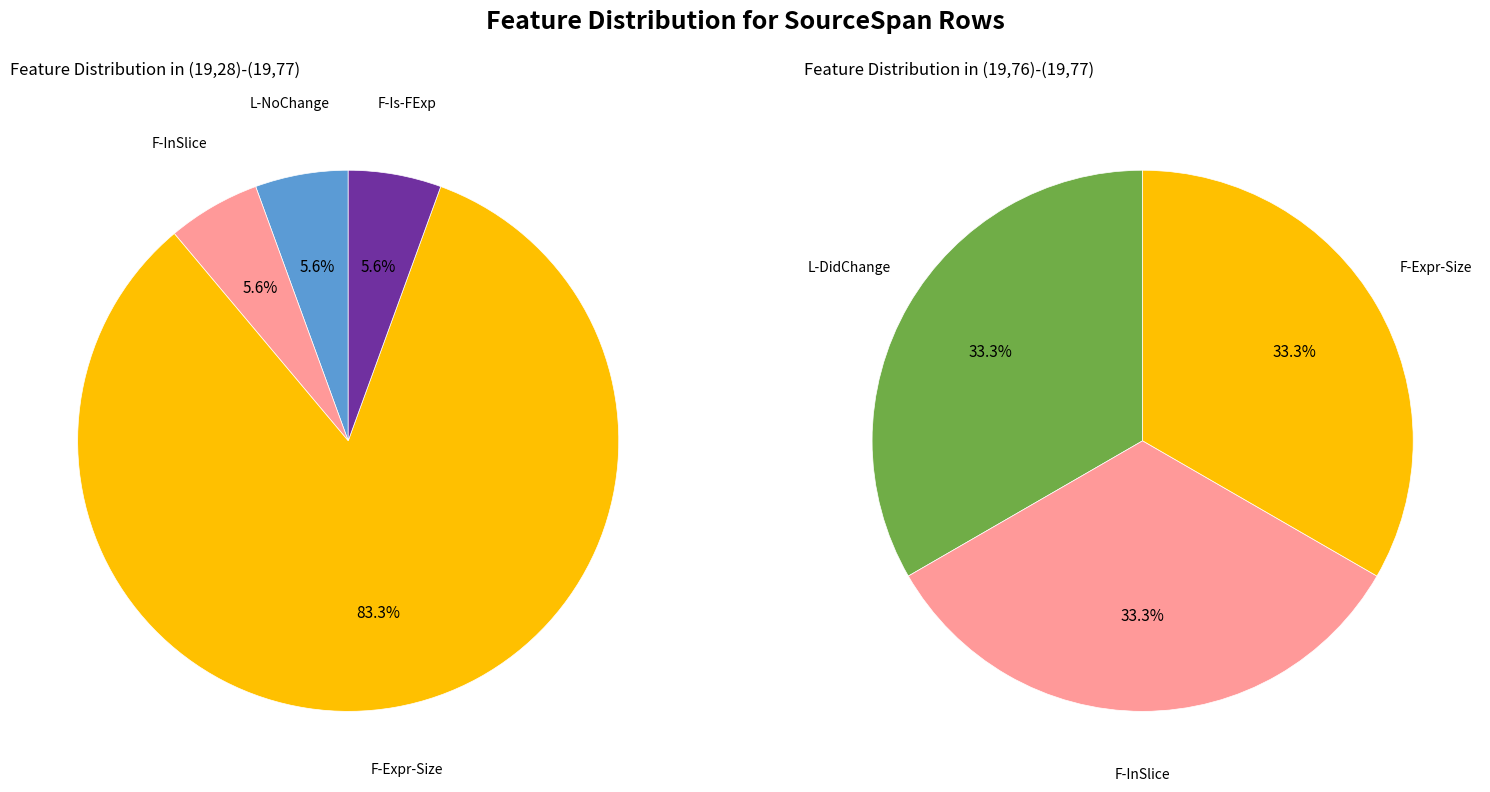

What percentage do (19,76)-(19,77) and (19,28)-(19,77) together represent?

100.0%